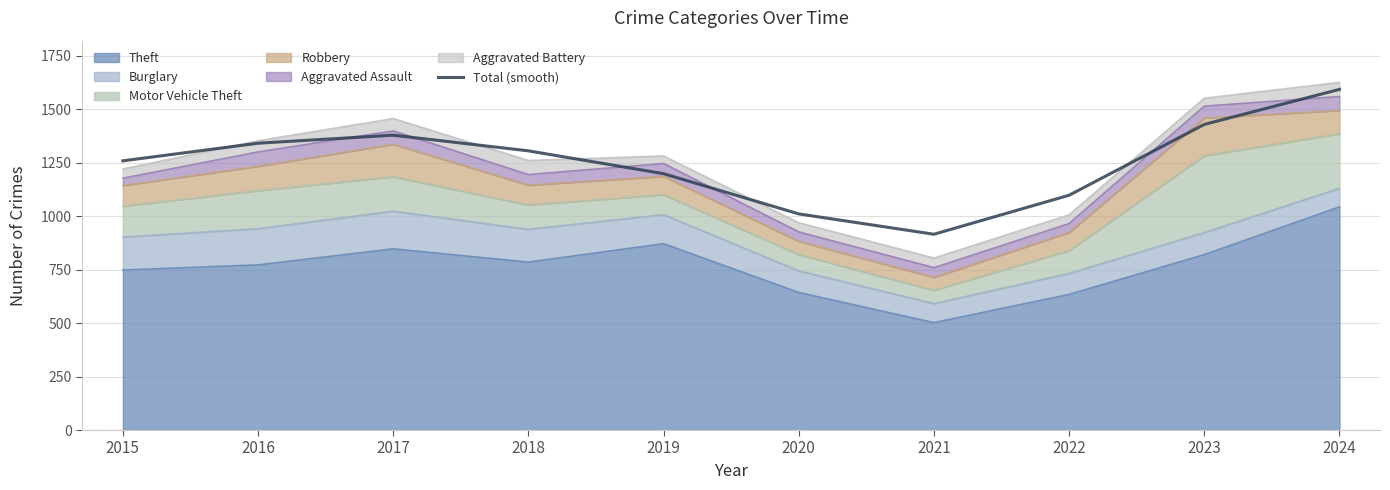

Where is the first local minimum?

2021